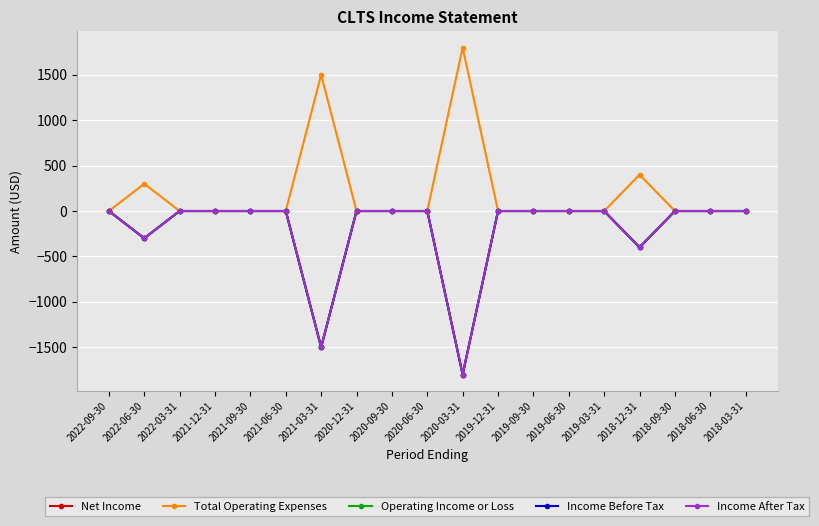

Rank the categories by Net Income value from highest to lowest.

2022-09-30, 2022-03-31, 2021-12-31, 2021-09-30, 2021-06-30, 2020-12-31, 2020-09-30, 2020-06-30, 2019-12-31, 2019-09-30, 2019-06-30, 2019-03-31, 2018-09-30, 2018-06-30, 2018-03-31, 2022-06-30, 2018-12-31, 2021-03-31, 2020-03-31